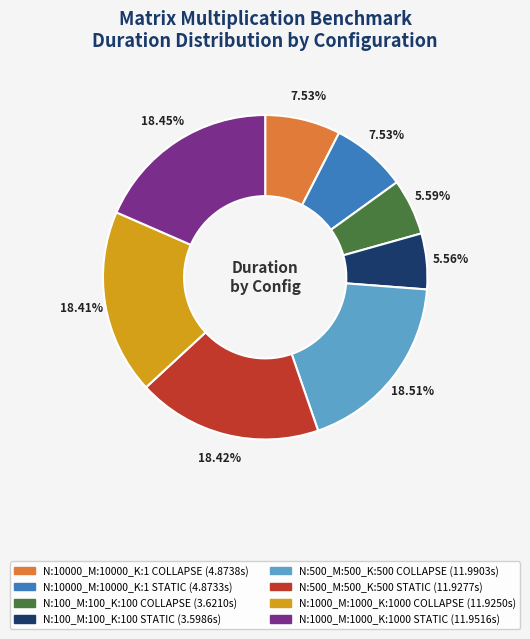

What is the ratio of the value at N:500_M:500_K:500 COLLAPSE to the value at N:1000_M:1000_K:1000 COLLAPSE?

1.0